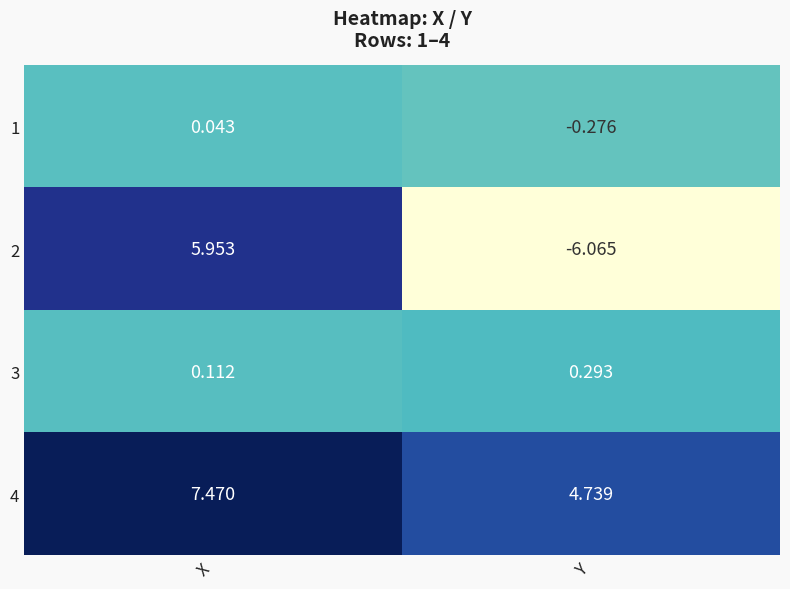

How many positive values does the 2 series have?

1